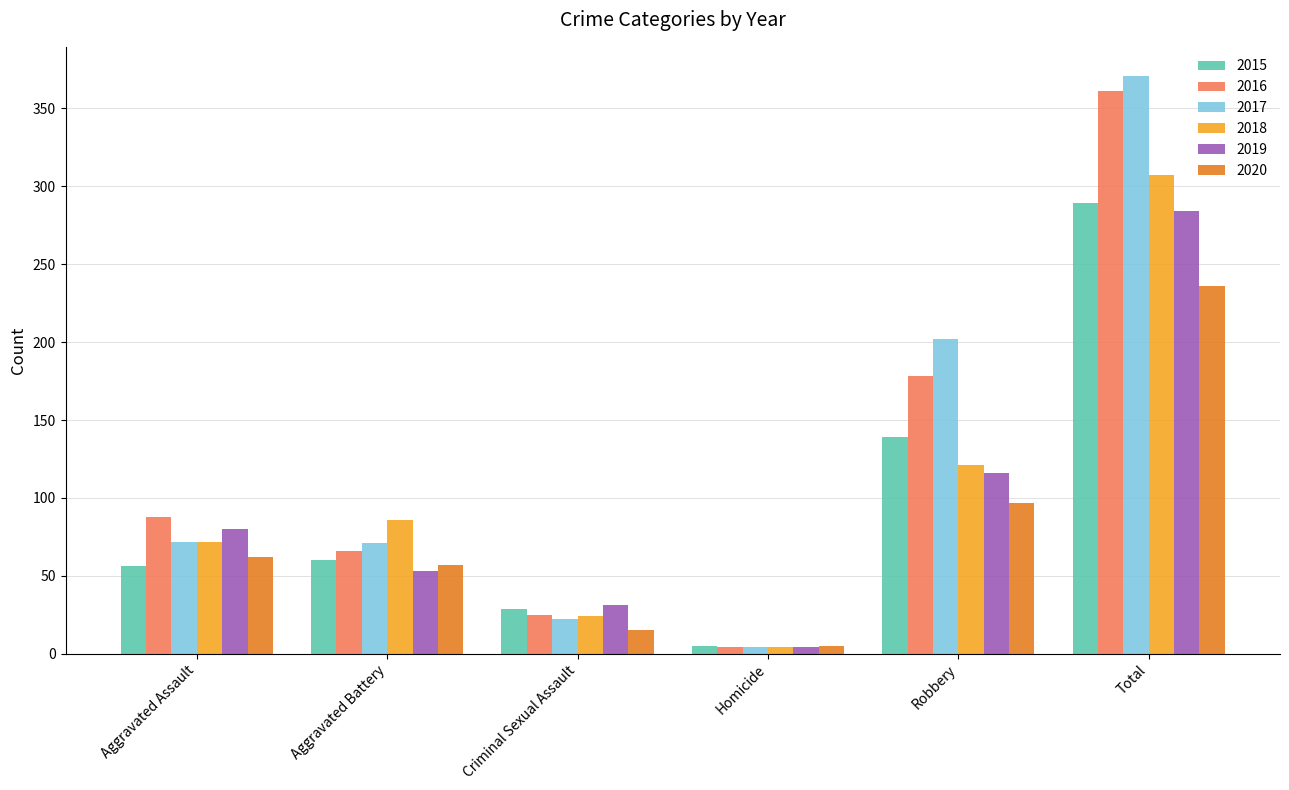

What is the label of the 4th bar from the left?

Homicide